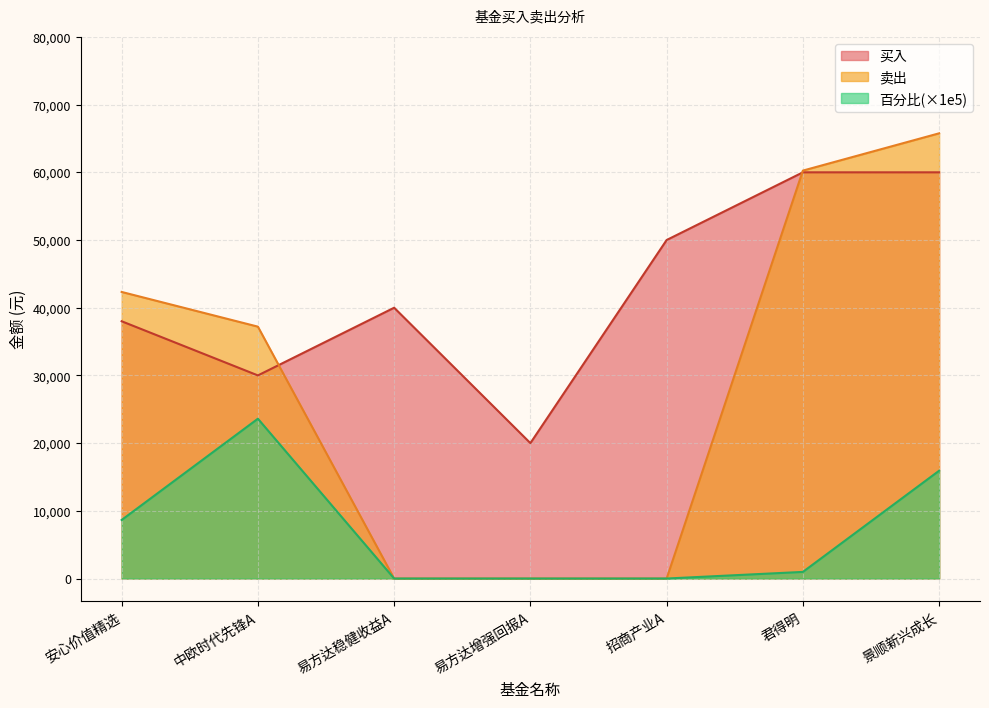

What is the spread (max minus min) of values at 中欧时代先锋A?

13599.2